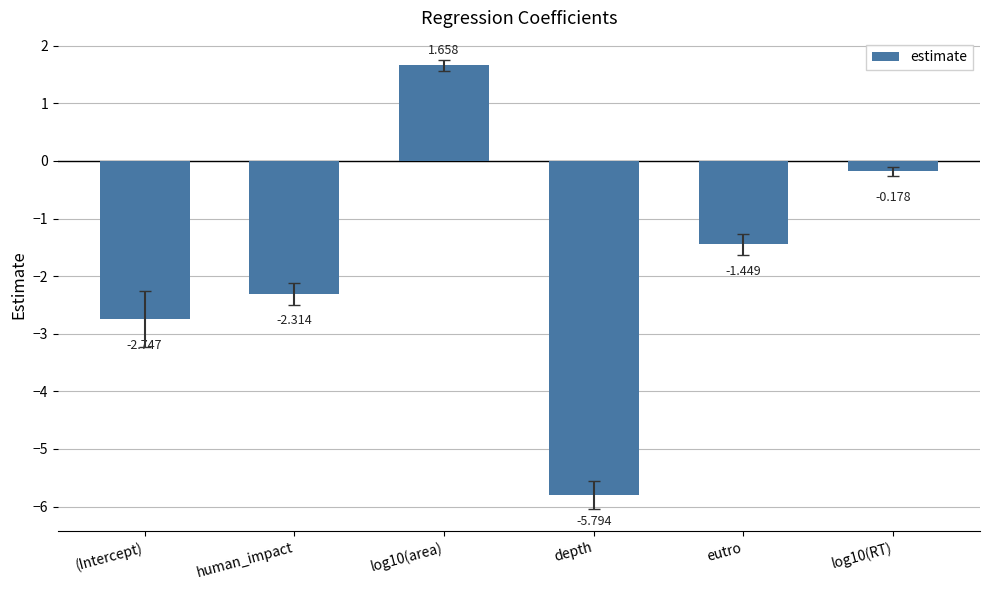

Rank the categories by value from highest to lowest.

log10(area), log10(RT), eutro, human_impact, (Intercept), depth